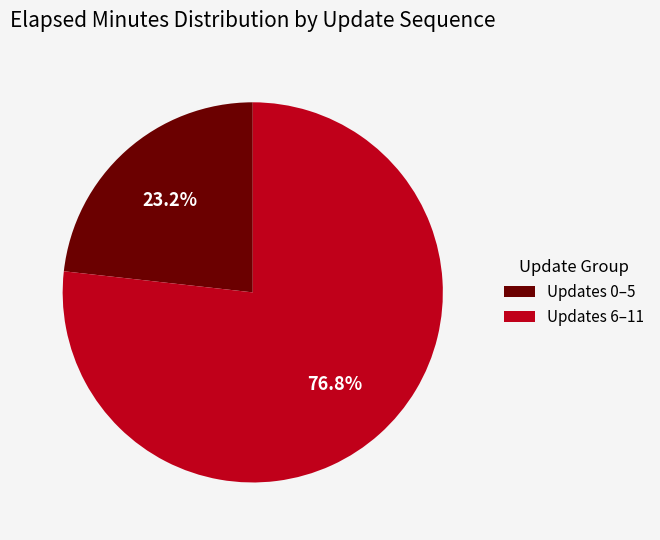

Approximately how many times larger is the value at Updates 6–11 compared to Updates 0–5?

3.3